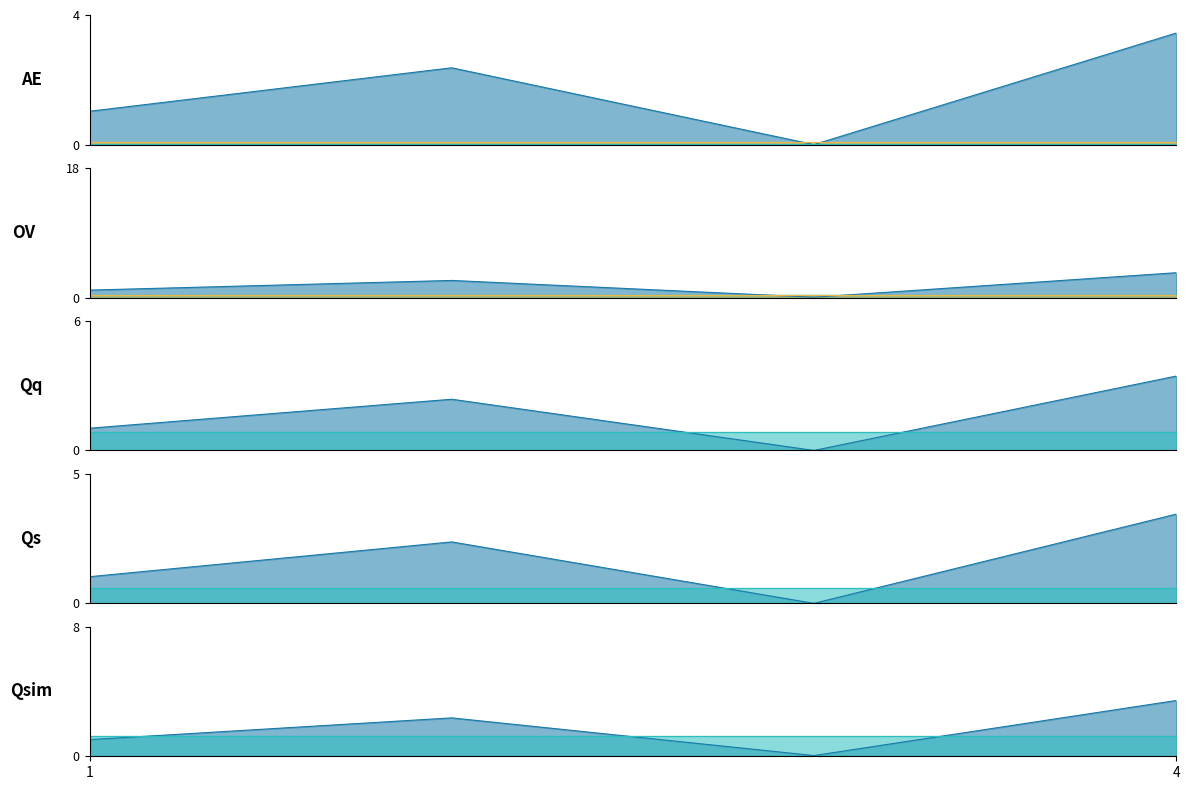

True or false: col_5 has more than 2 interior local peaks.

False